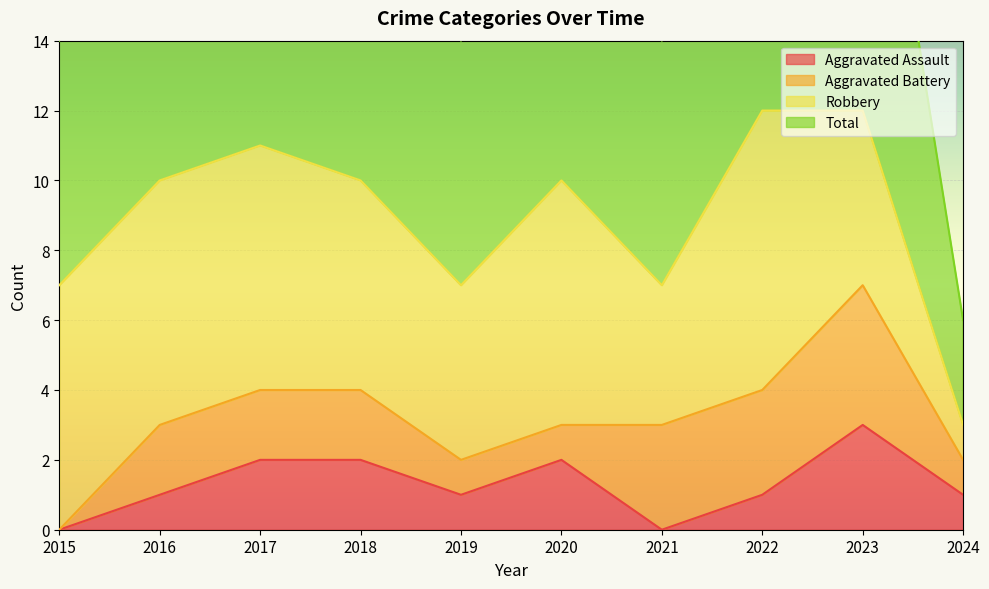

True or false: Total has a value of 8 at 2023.

False